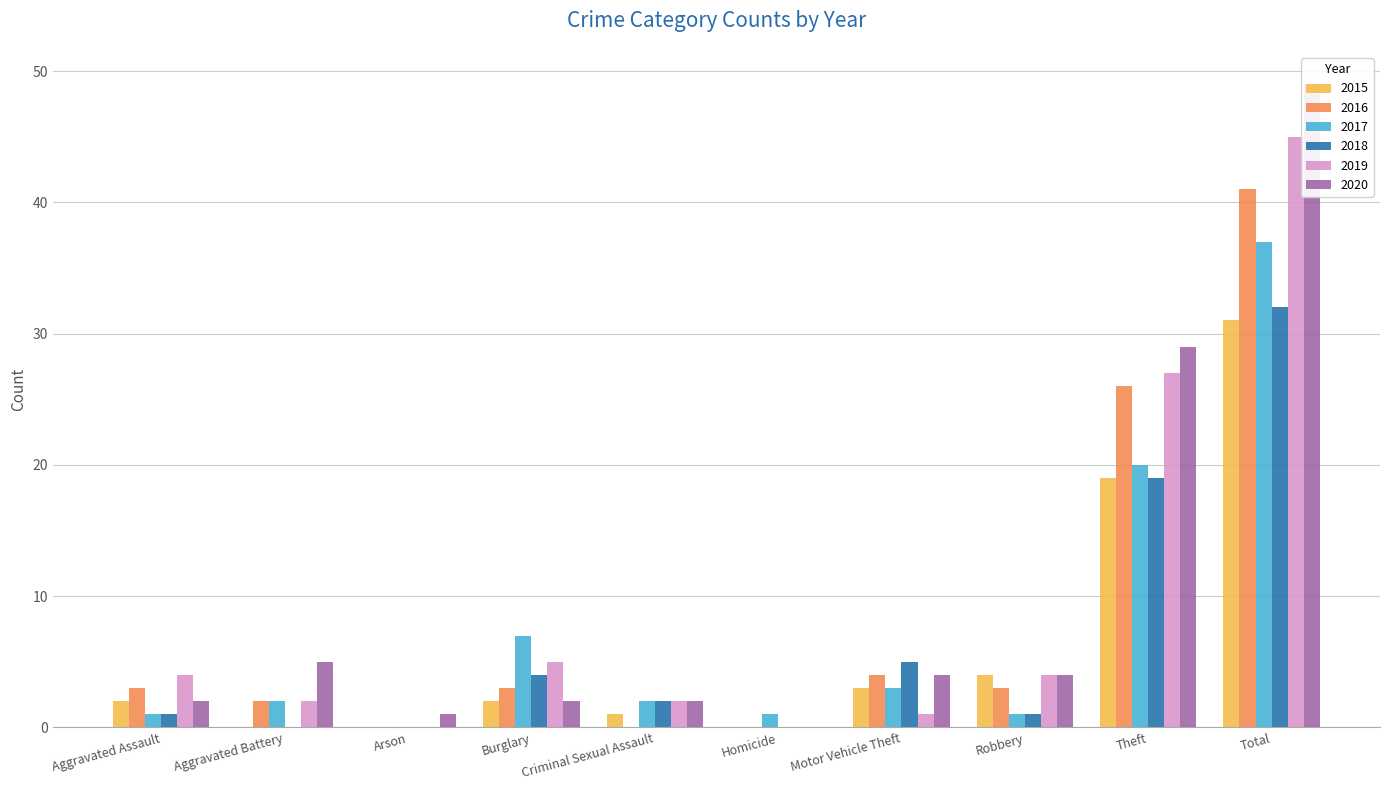

What position from the right is Aggravated Battery?

9